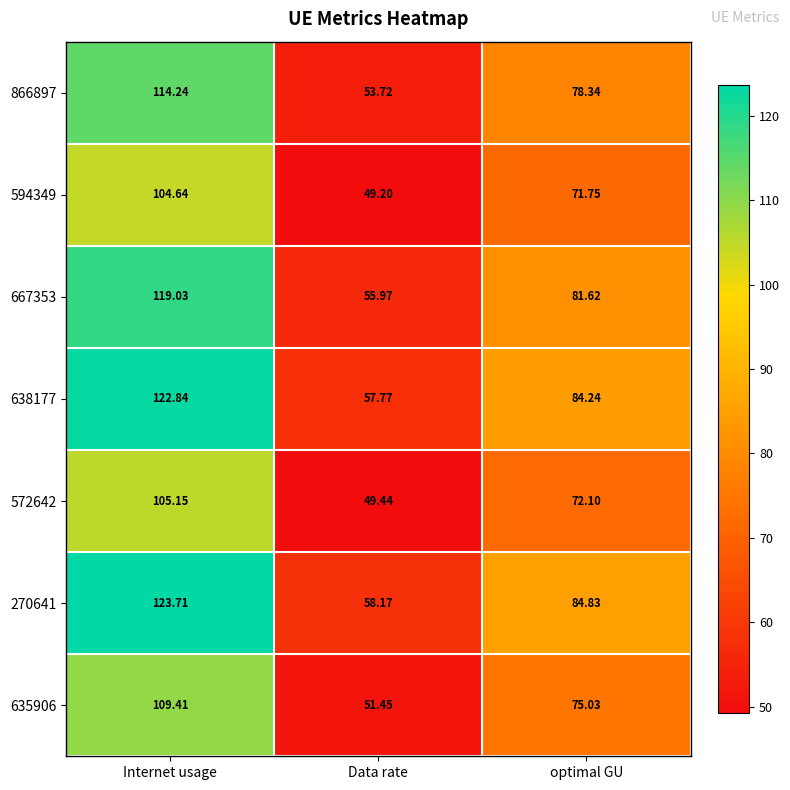

Count the number of data series in this chart.

7